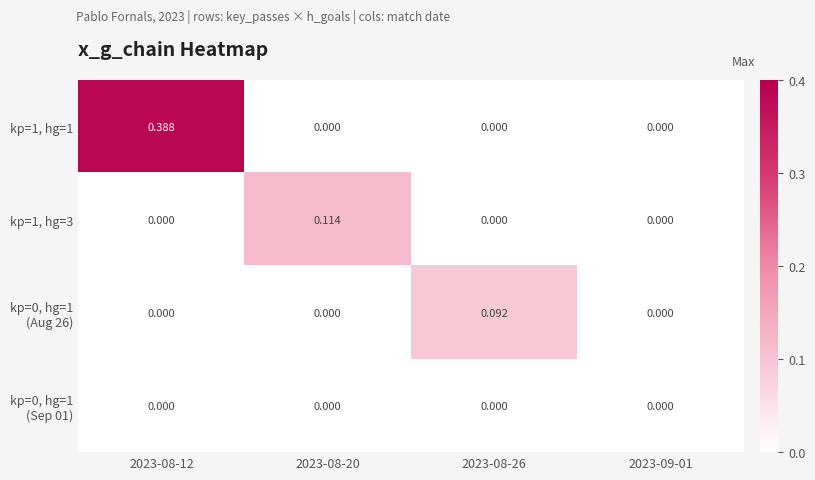

At which category does the chart reach its minimum across all series?

2023-08-20